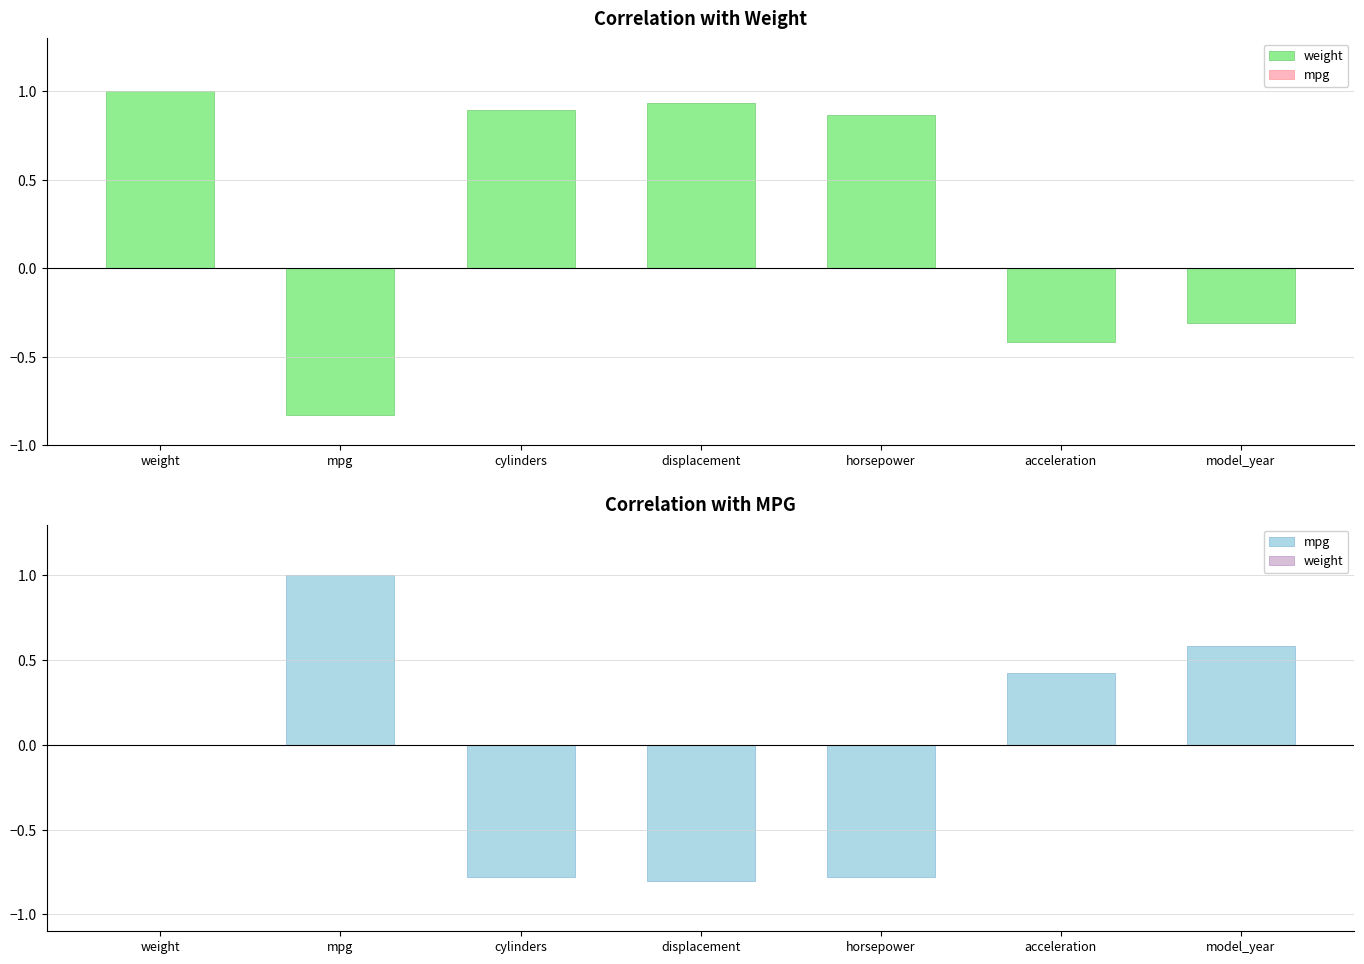

Where is mpg nearest to the value 0?

weight